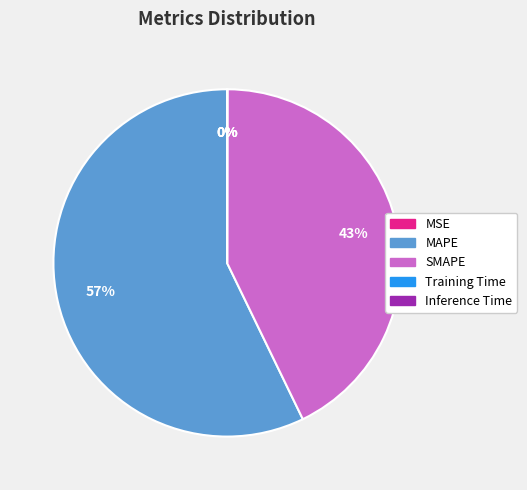

Is the sum of MAPE and SMAPE greater than half?

Yes